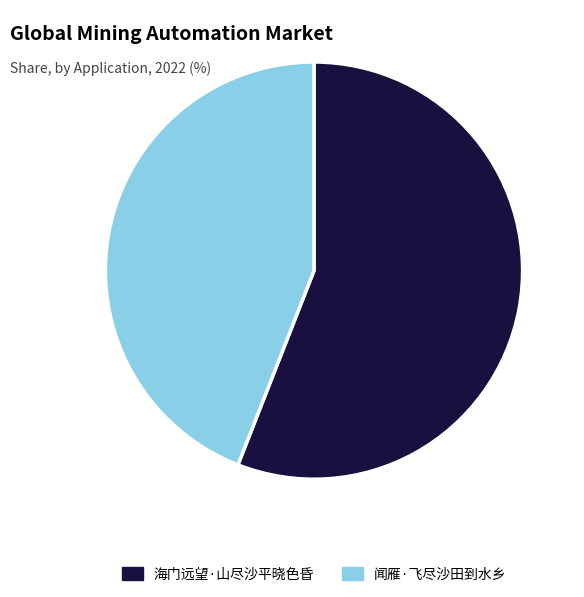

True or false: 海门远望·山尽沙平晓色昏 accounts for 56% of the total.

True